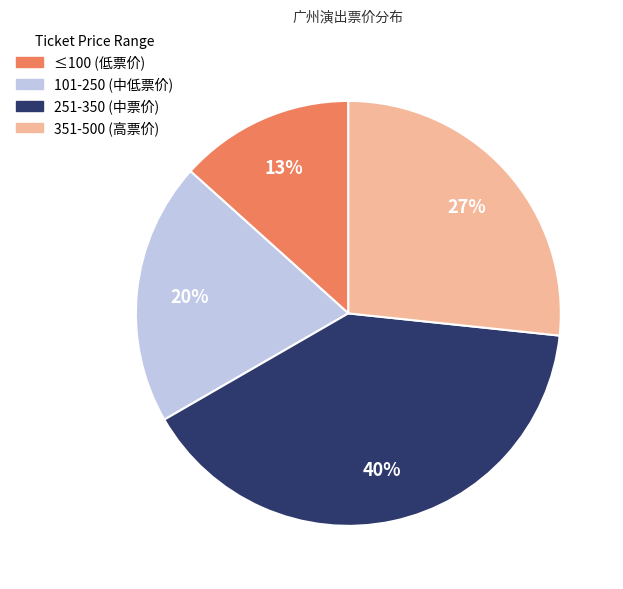

Which category has the smallest portion of the pie?

≤100 (低票价)